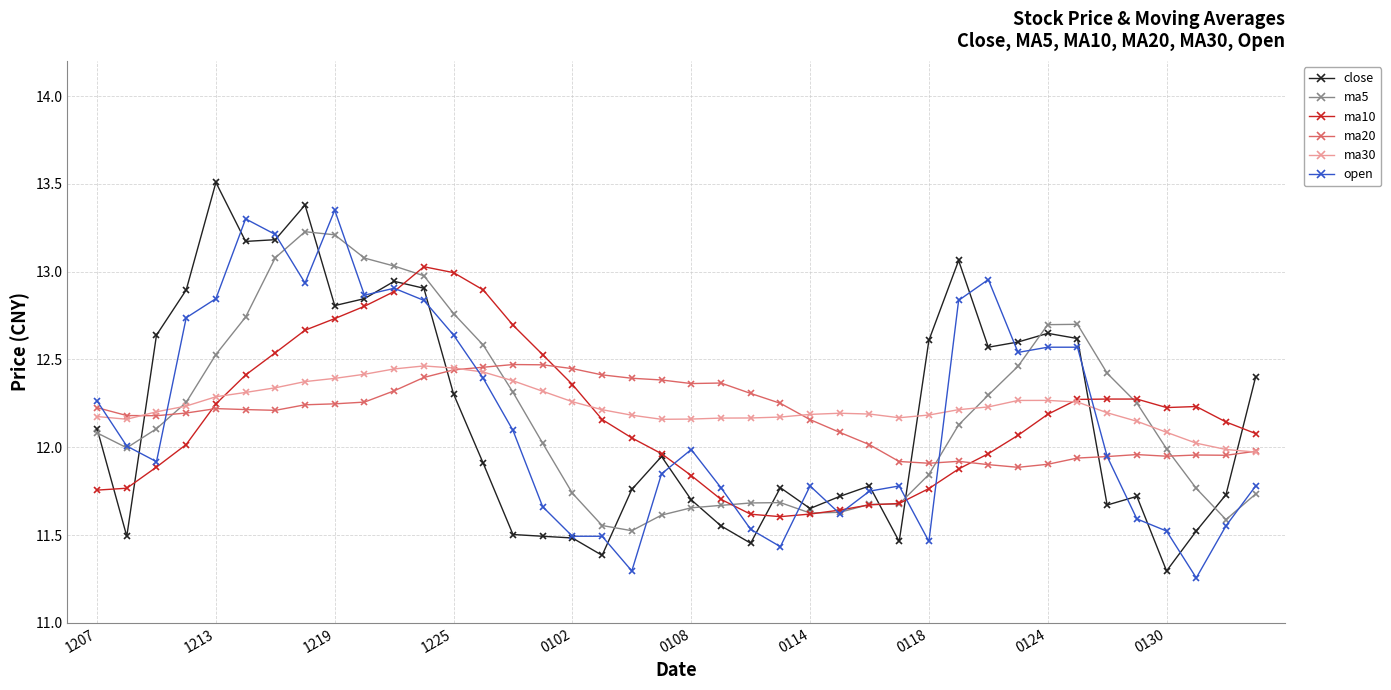

What is the greatest value displayed?

13.5